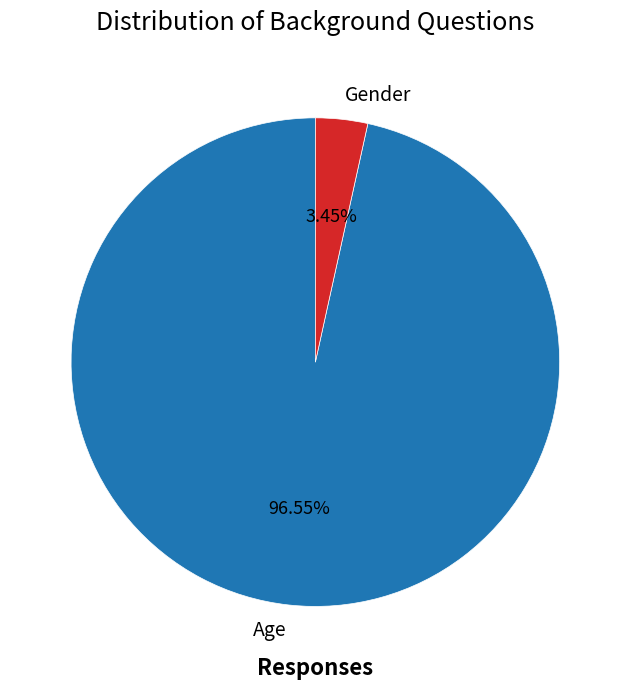

Is there any slice that represents more than half of the pie?

Yes